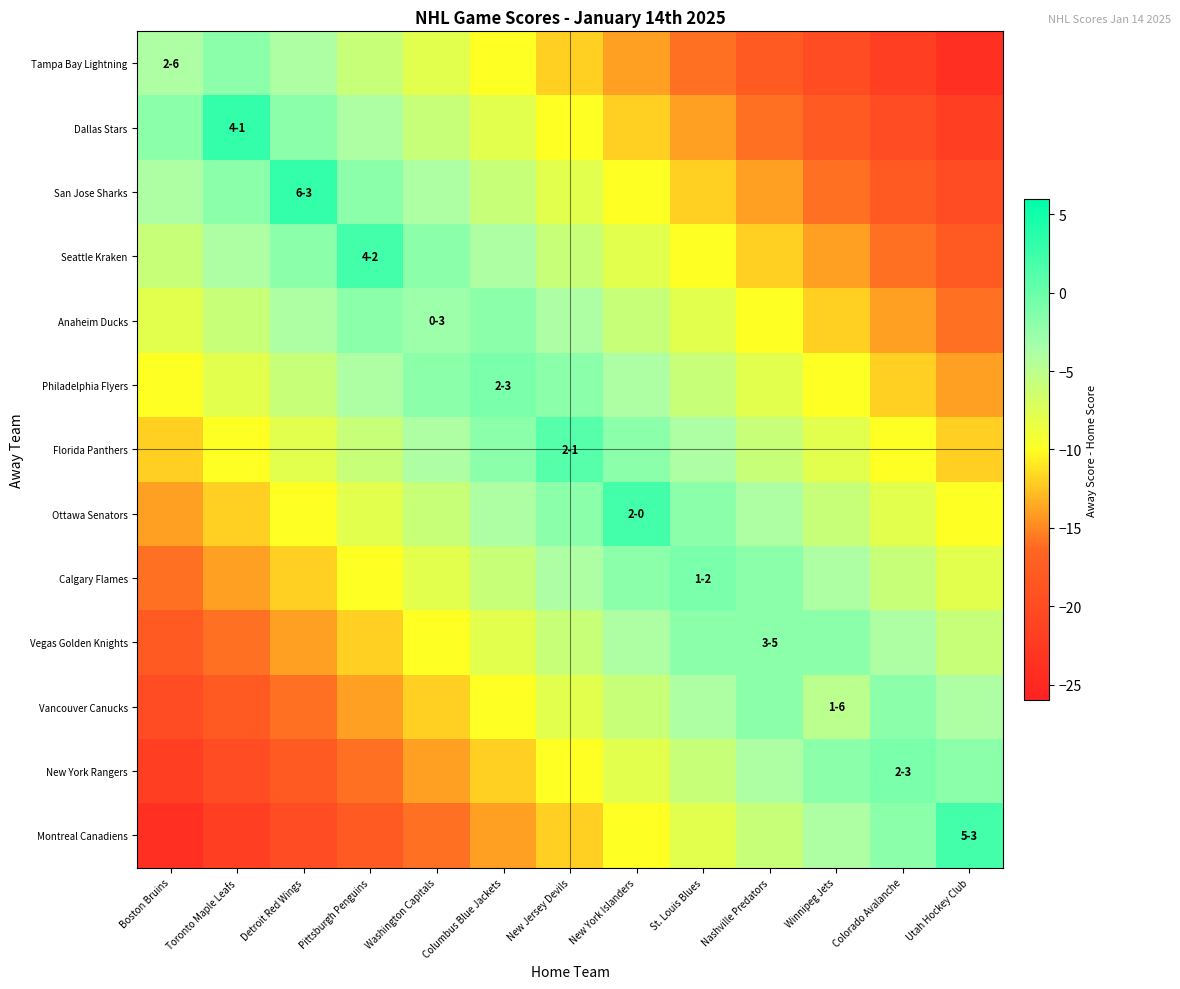

Which series has the largest total across all categories?

Florida Panthers